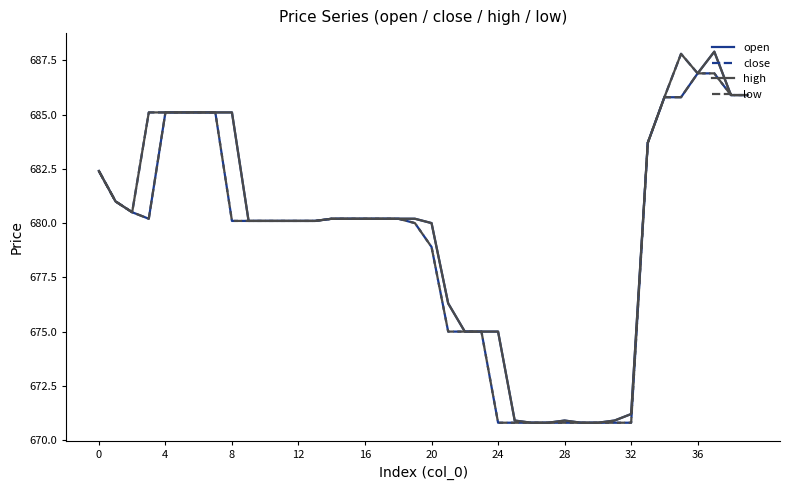

What is the lowest value of the high series?

670.8